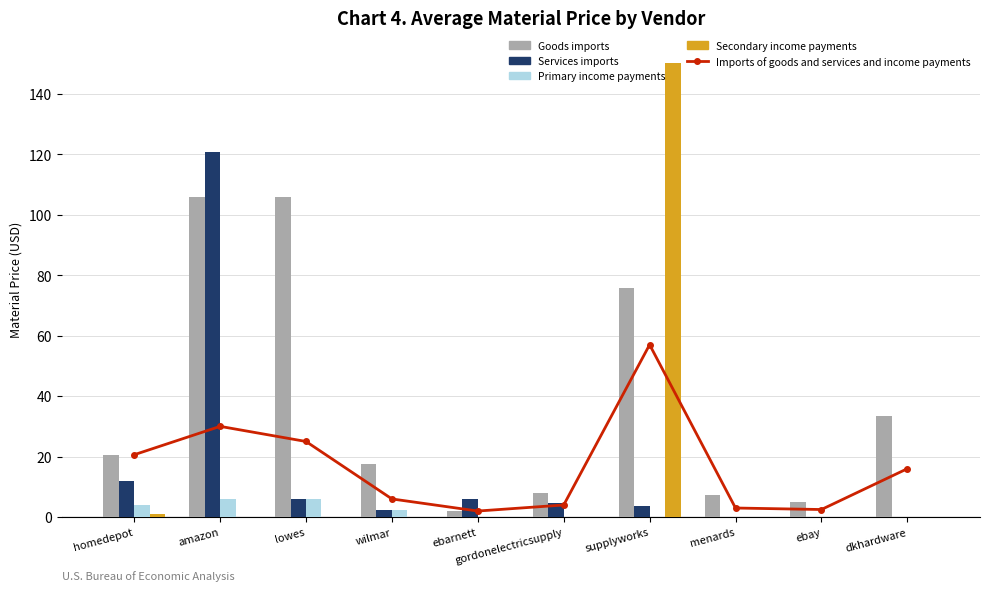

Reading right to left, list all the values displayed in this chart.

Imports of goods and services and income payments: dkhardware=16.0	ebay=2.5	menards=3.0	supplyworks=57.0	gordonelectricsupply=4.0	ebarnett=2.0	wilmar=6.0	lowes=25.0	amazon=30.0	homedepot=20.6
Goods imports: dkhardware=33.3	ebay=5.0	menards=7.2	supplyworks=75.7	gordonelectricsupply=8.1	ebarnett=2.1	wilmar=17.6	lowes=106.0	amazon=105.8	homedepot=20.6
Services imports: dkhardware=0.0	ebay=0.0	menards=0.0	supplyworks=3.7	gordonelectricsupply=4.6	ebarnett=6.0	wilmar=2.3	lowes=6.0	amazon=120.6	homedepot=11.9
Primary income payments: dkhardware=0.0	ebay=0.0	menards=0.0	supplyworks=0.0	gordonelectricsupply=0.0	ebarnett=0.0	wilmar=2.3	lowes=6.0	amazon=6.0	homedepot=4.0
Secondary income payments: dkhardware=0.0	ebay=0.0	menards=0.0	supplyworks=150.0	gordonelectricsupply=0.0	ebarnett=0.0	wilmar=0.0	lowes=0.0	amazon=0.0	homedepot=1.1